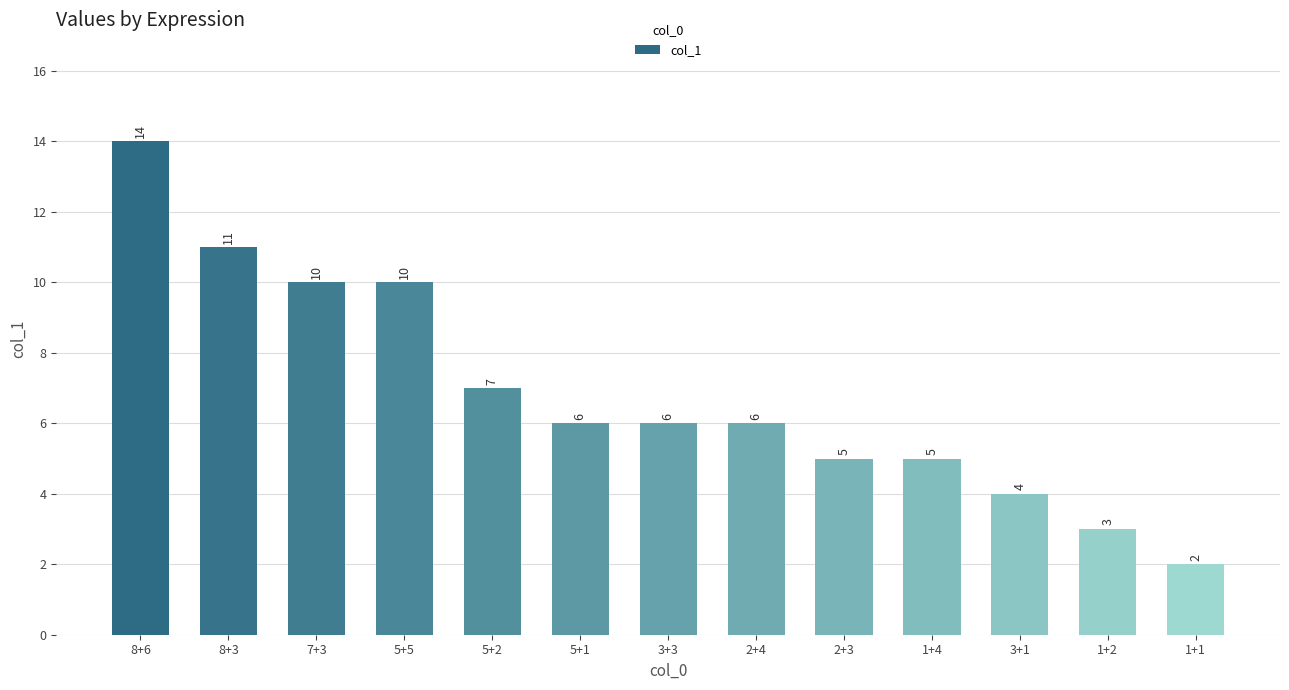

True or false: the data shows 14 at 8+6.

True